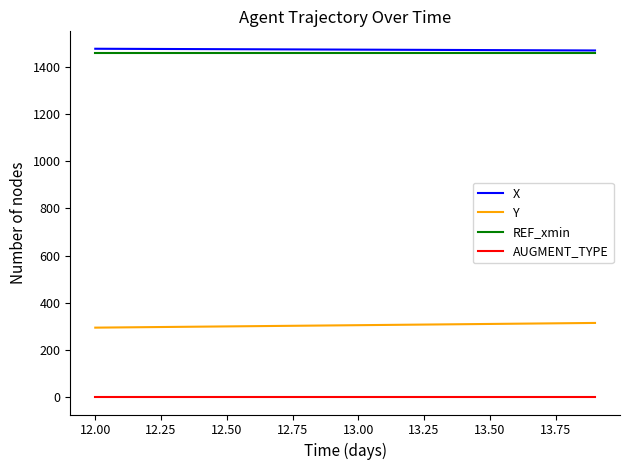

True or false: AUGMENT_TYPE and X cross at least once.

False